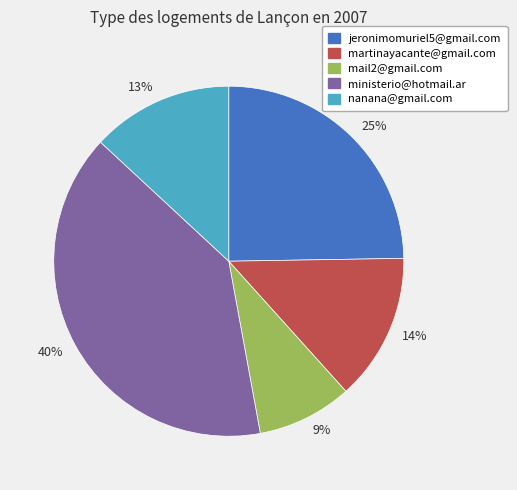

How many segments does this pie chart have?

5